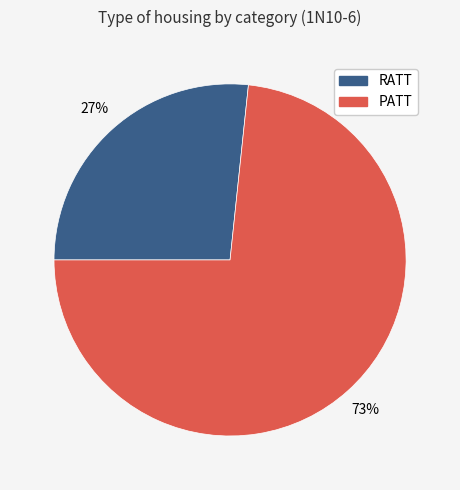

How many segments does this pie chart have?

2